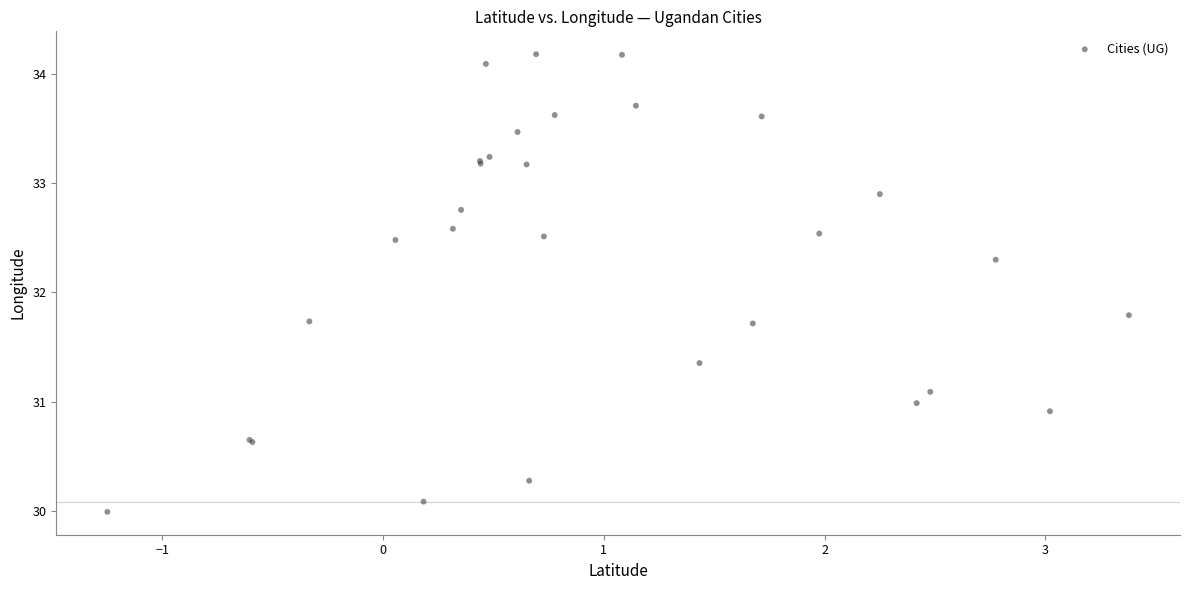

What Y value in the scatter plot is closest to 32?

31.8